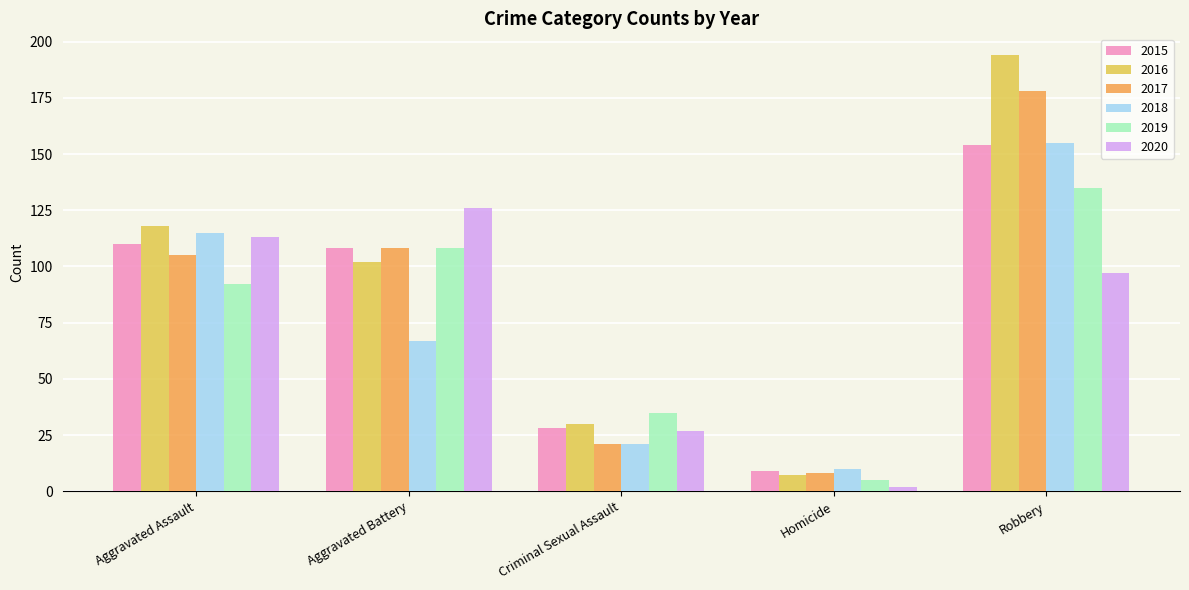

Rank the categories by 2020 value from lowest to highest.

Homicide, Criminal Sexual Assault, Robbery, Aggravated Assault, Aggravated Battery